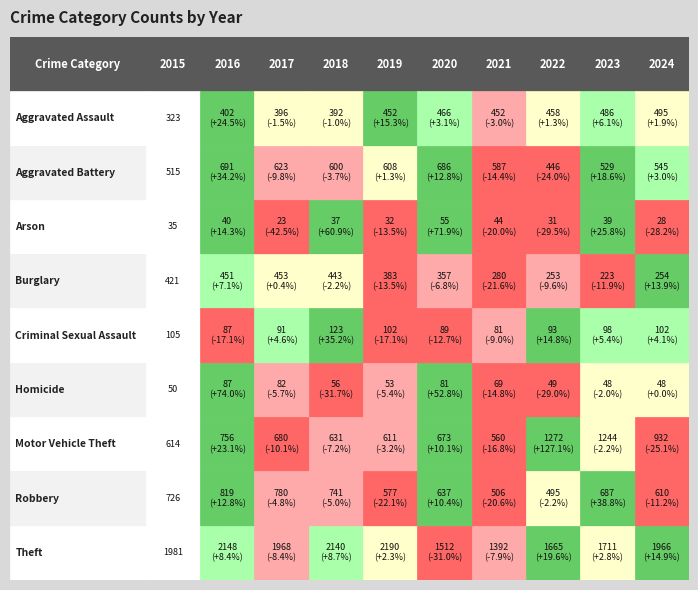

Reading right to left, transcribe all the data shown in this chart.

Aggravated Assault: 2024=495	2023=486	2022=458	2021=452	2020=466	2019=452	2018=392	2017=396	2016=402	2015=323
Aggravated Battery: 2024=545	2023=529	2022=446	2021=587	2020=686	2019=608	2018=600	2017=623	2016=691	2015=515
Arson: 2024=28	2023=39	2022=31	2021=44	2020=55	2019=32	2018=37	2017=23	2016=40	2015=35
Burglary: 2024=254	2023=223	2022=253	2021=280	2020=357	2019=383	2018=443	2017=453	2016=451	2015=421
Criminal Sexual Assault: 2024=102	2023=98	2022=93	2021=81	2020=89	2019=102	2018=123	2017=91	2016=87	2015=105
Homicide: 2024=48	2023=48	2022=49	2021=69	2020=81	2019=53	2018=56	2017=82	2016=87	2015=50
Motor Vehicle Theft: 2024=932	2023=1244	2022=1272	2021=560	2020=673	2019=611	2018=631	2017=680	2016=756	2015=614
Robbery: 2024=610	2023=687	2022=495	2021=506	2020=637	2019=577	2018=741	2017=780	2016=819	2015=726
Theft: 2024=1966	2023=1711	2022=1665	2021=1392	2020=1512	2019=2190	2018=2140	2017=1968	2016=2148	2015=1981